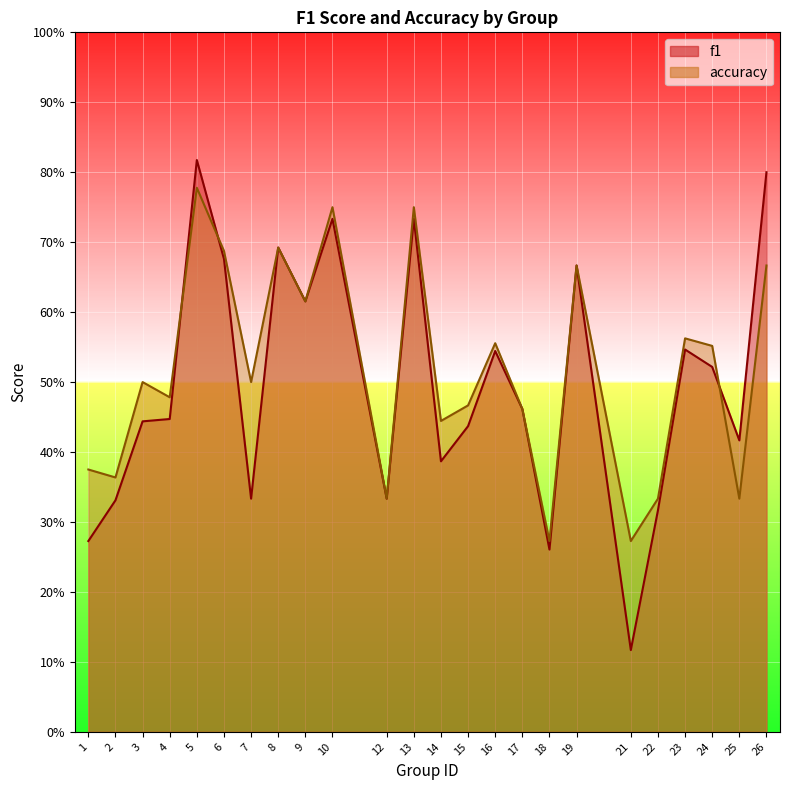

How many data points does each series have?

24